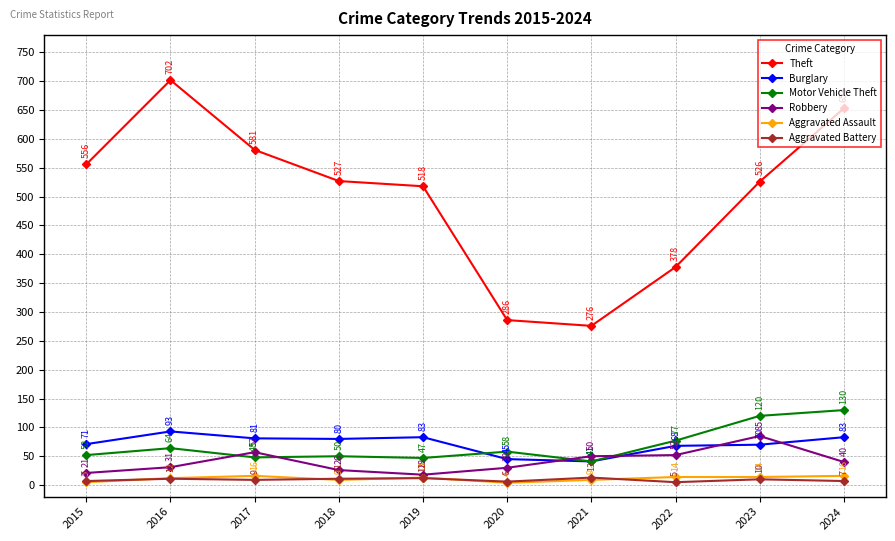

What is the difference between the maximum and minimum values in the Aggravated Battery series?

8